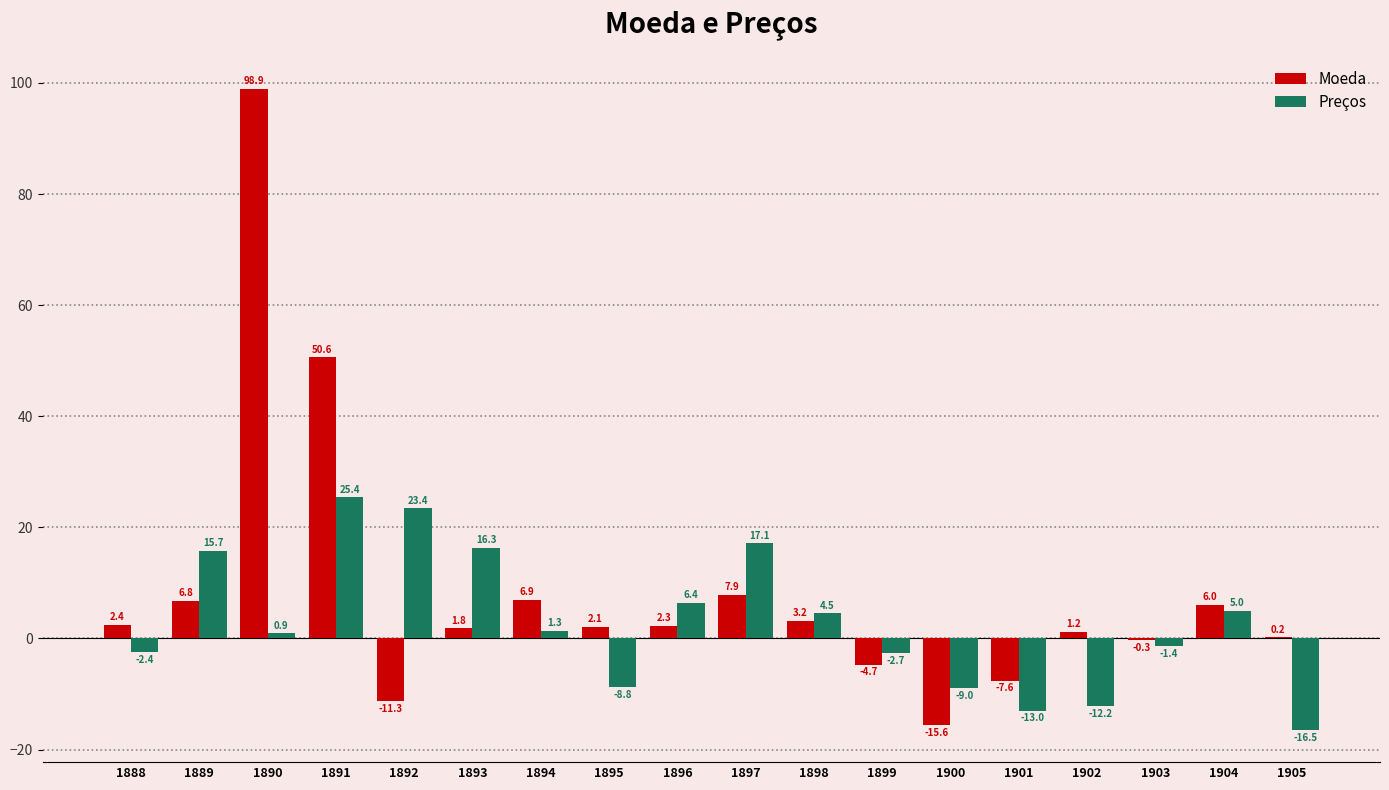

Reading left to right, list all the values displayed in this chart.

Moeda: 1888=2.4	1889=6.8	1890=98.9	1891=50.6	1892=-11.3	1893=1.8	1894=6.9	1895=2.1	1896=2.3	1897=7.9	1898=3.2	1899=-4.7	1900=-15.6	1901=-7.6	1902=1.2	1903=-0.3	1904=6.0	1905=0.2
Preços: 1888=-2.4	1889=15.7	1890=0.9	1891=25.4	1892=23.4	1893=16.3	1894=1.3	1895=-8.8	1896=6.4	1897=17.1	1898=4.5	1899=-2.7	1900=-9.0	1901=-13.0	1902=-12.2	1903=-1.4	1904=5.0	1905=-16.5